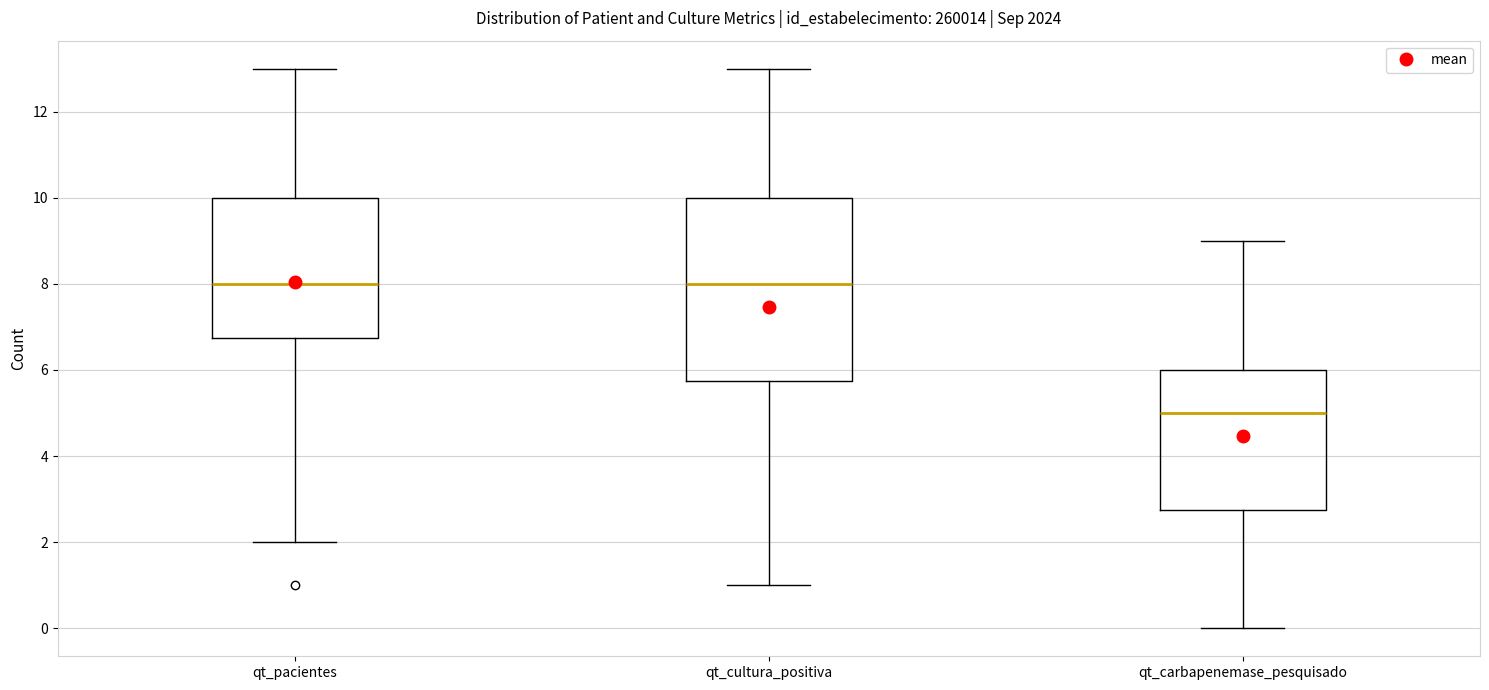

Reading left to right, read every box against the y-axis: the position of its median line, the range the box covers, and the ends of its whiskers. The values are not printed on the chart, so give them approximately, as read against the axis.

qt_pacientes: median 8.0, box 6.8 to 10.0, whiskers 2.0 to 13.0
qt_cultura_positiva: median 8.0, box 5.8 to 10.0, whiskers 1.0 to 13.0
qt_carbapenemase_pesquisado: median 5.0, box 2.8 to 6.0, whiskers 0.0 to 9.0